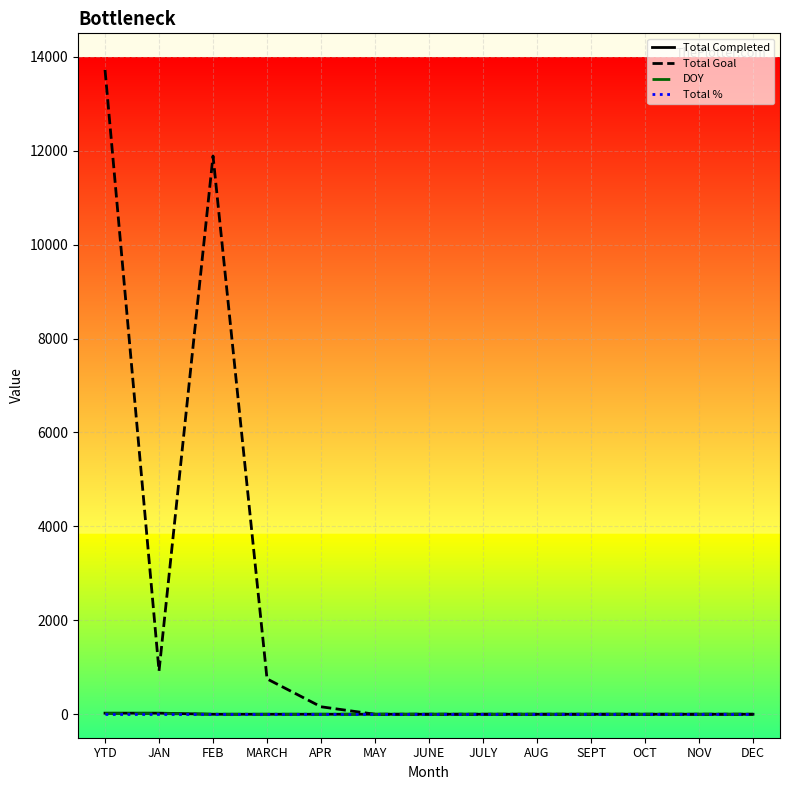

Which series has the widest spread of values?

Total Goal